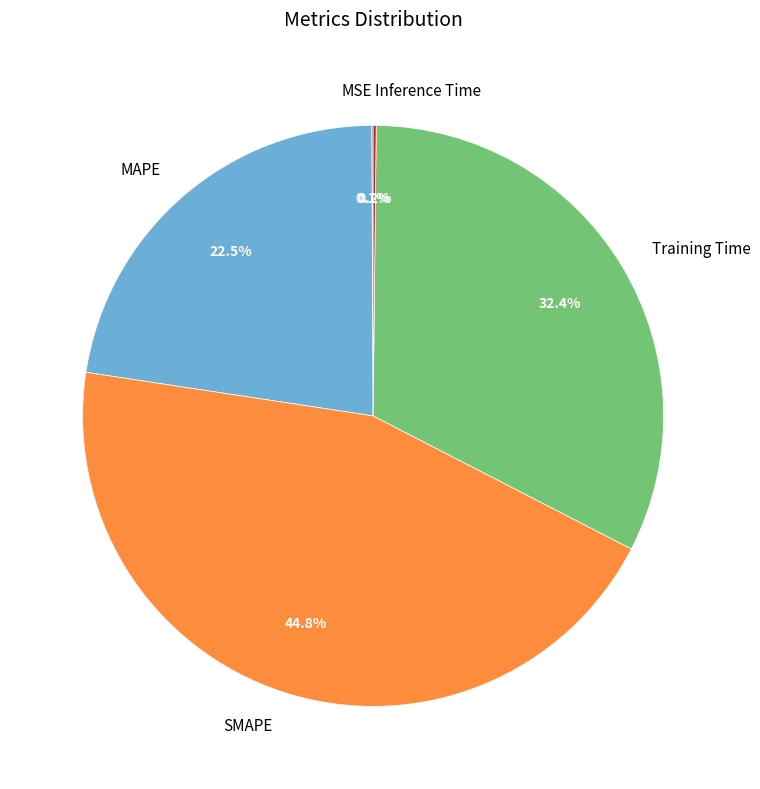

To the nearest percent, what is the difference between the largest and smallest slice percentages?

45%